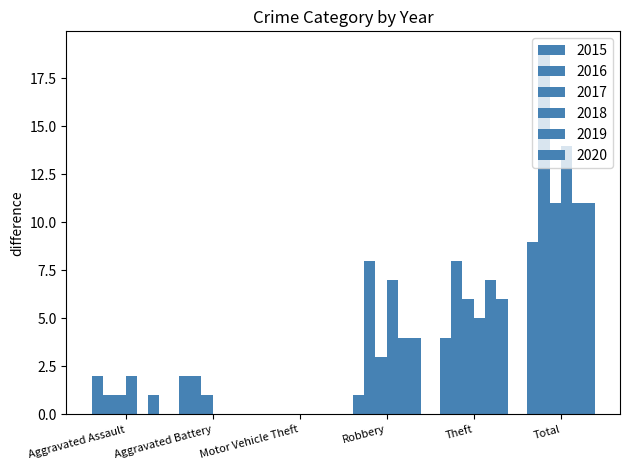

What is the label of the 1st bar from the right?

Total